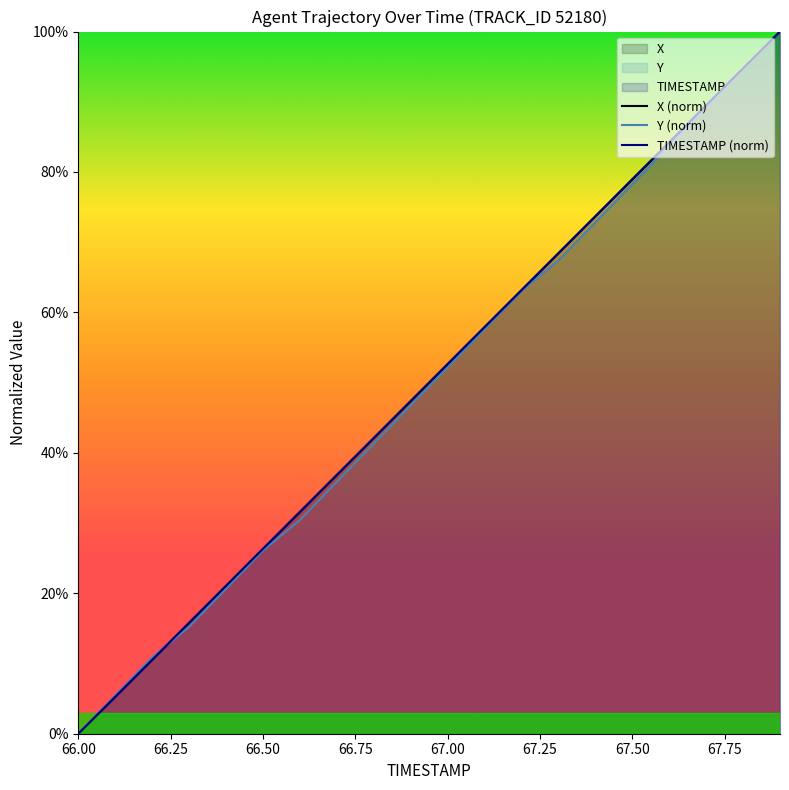

How many data points in X (norm) are above 0?

19